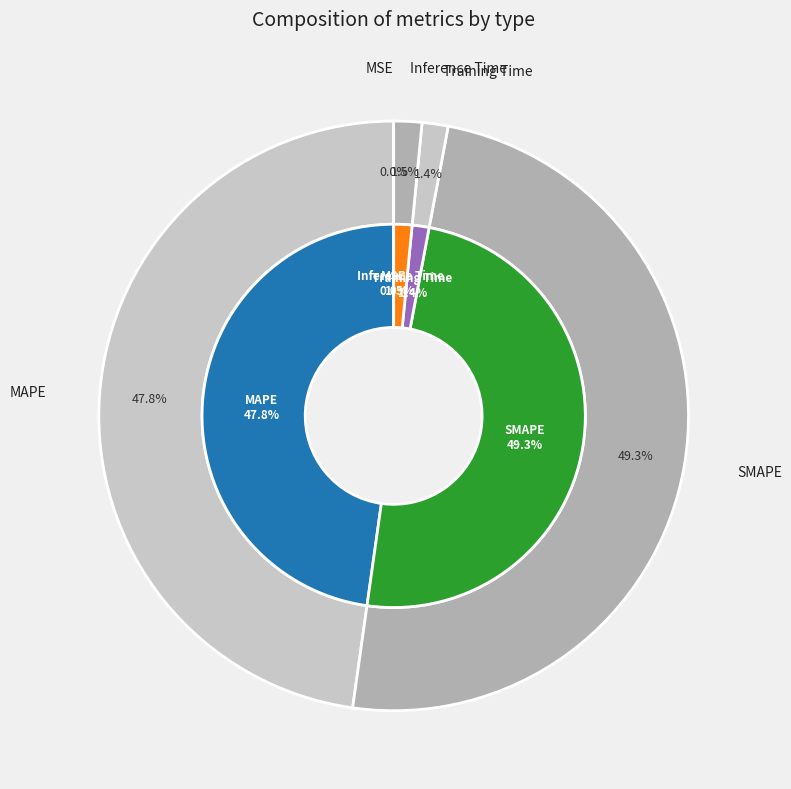

Rank the categories by value from highest to lowest.

SMAPE, MAPE, Inference Time, Training Time, MSE